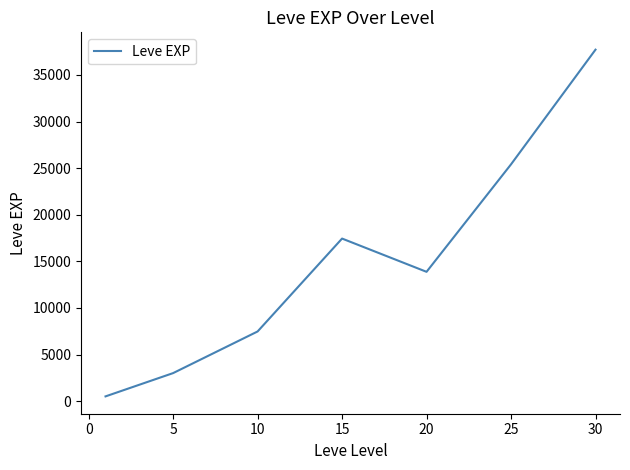

How many lines are shown in the chart?

1